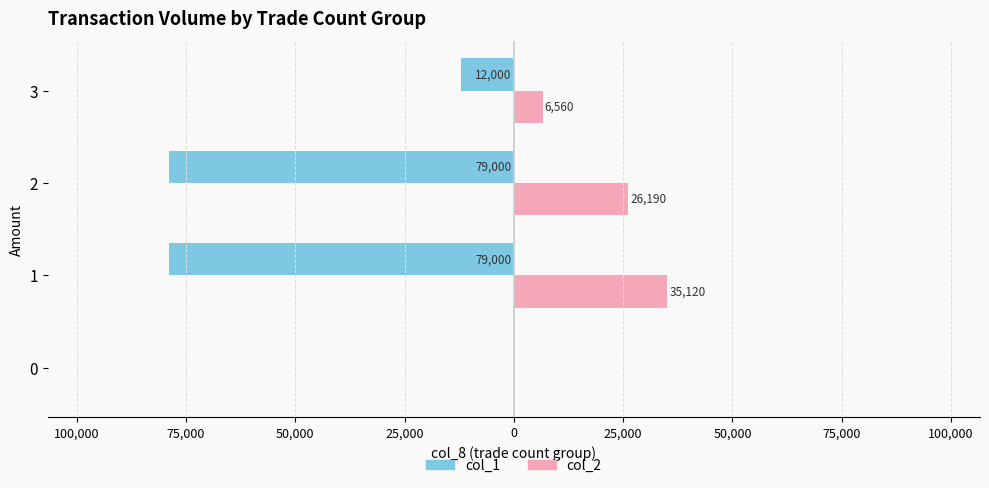

What is the value of the col_2 bar at the 4th from the left?

6560